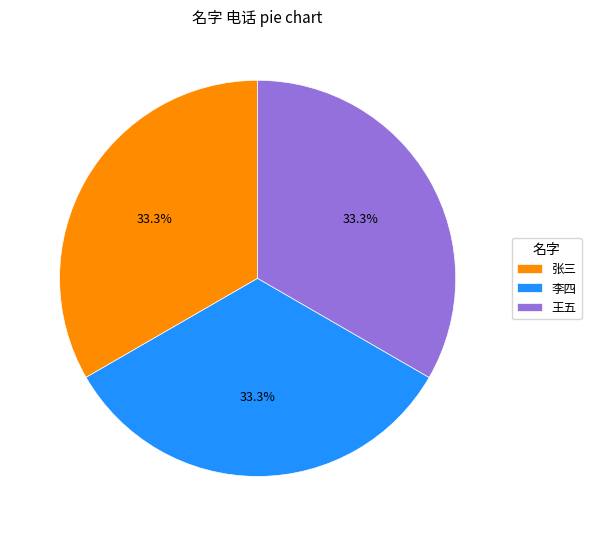

To the nearest percent, what is the average slice percentage?

33%